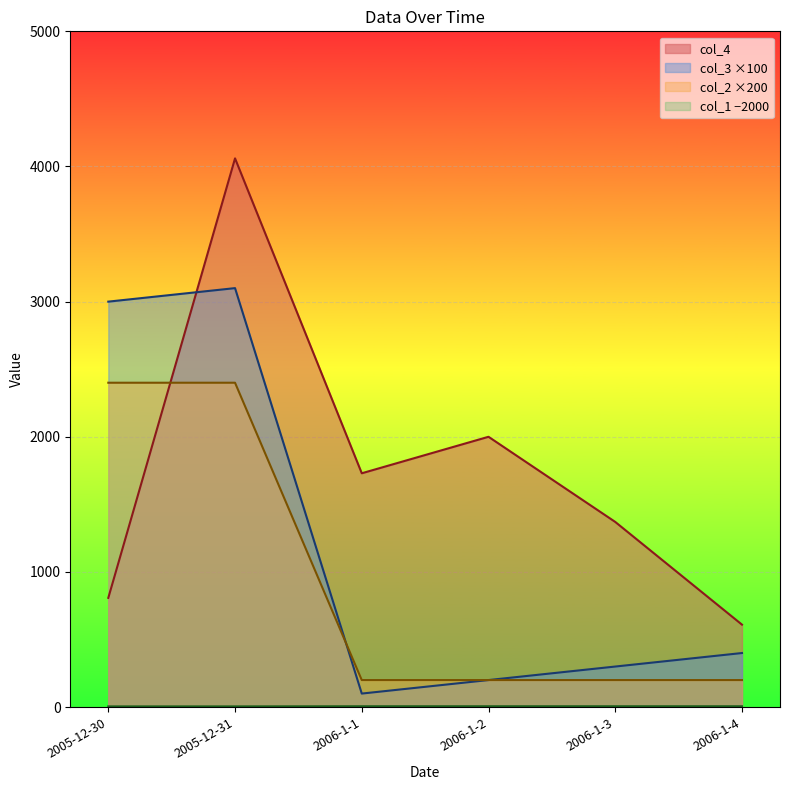

Reading left to right, extract all data points from this chart.

col_4: 2005-12-30=808	2005-12-31=4060	2006-1-1=1730	2006-1-2=2000	2006-1-3=1370	2006-1-4=610
col_3: 2005-12-30=3000	2005-12-31=3100	2006-1-1=100	2006-1-2=200	2006-1-3=300	2006-1-4=400
col_2: 2005-12-30=2400	2005-12-31=2400	2006-1-1=200	2006-1-2=200	2006-1-3=200	2006-1-4=200
col_1: 2005-12-30=5	2005-12-31=5	2006-1-1=6	2006-1-2=6	2006-1-3=6	2006-1-4=6